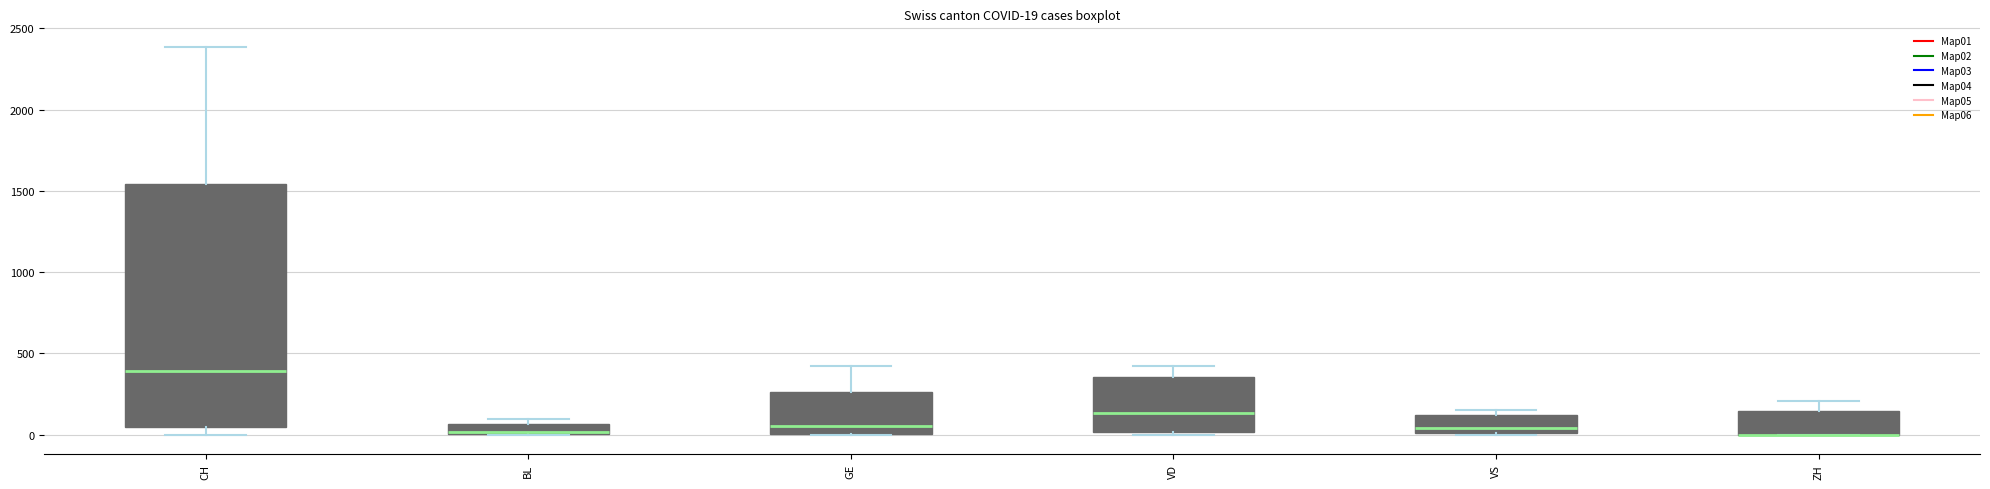

Which box is the tallest, from its lower edge to its upper edge?

CH